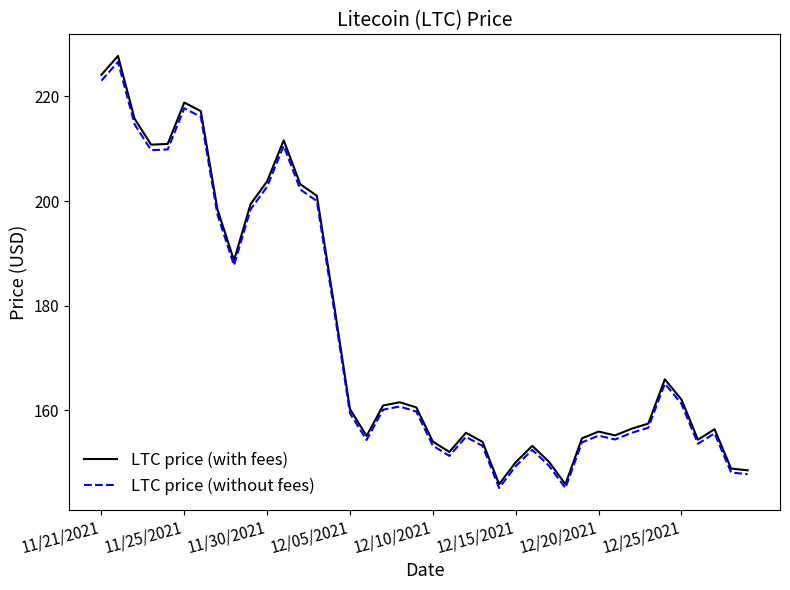

What are all the series names shown in the legend?

LTC price (with fees), LTC price (without fees)